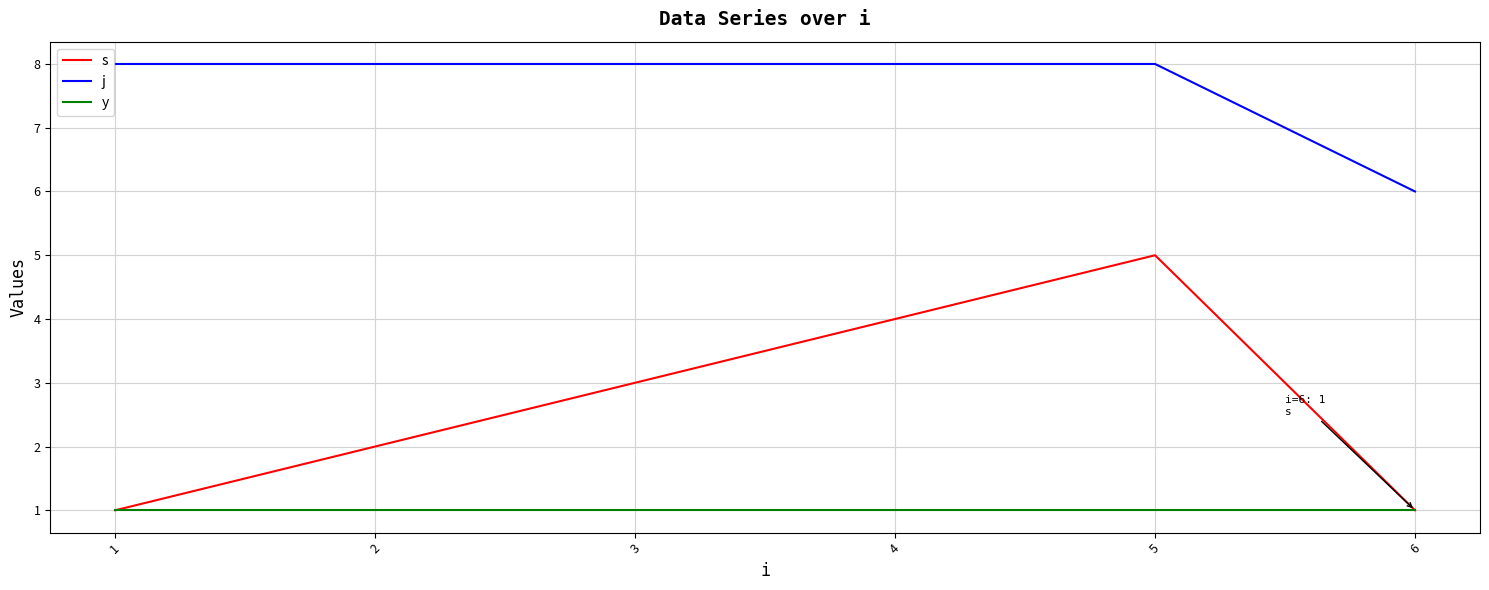

What is the sum of the j values at 1 and 4?

16